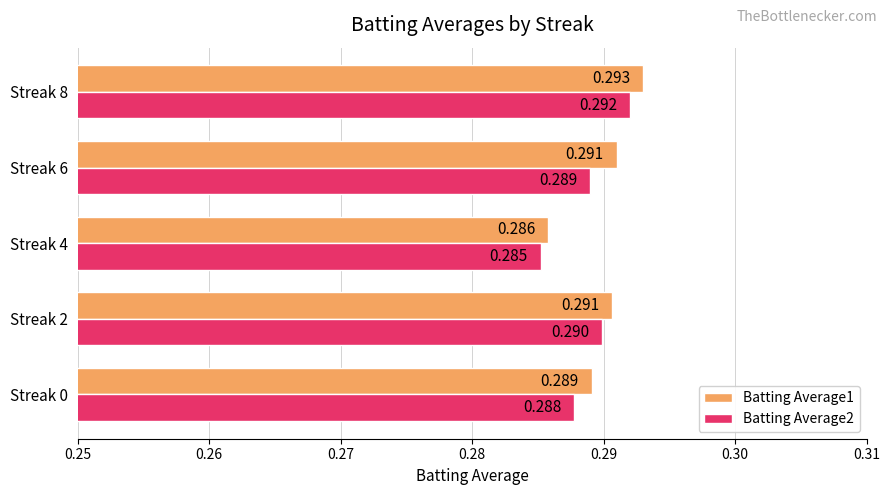

Is the value of Batting Average1 at Streak 8 greater than the value of Batting Average2 at Streak 8?

Yes